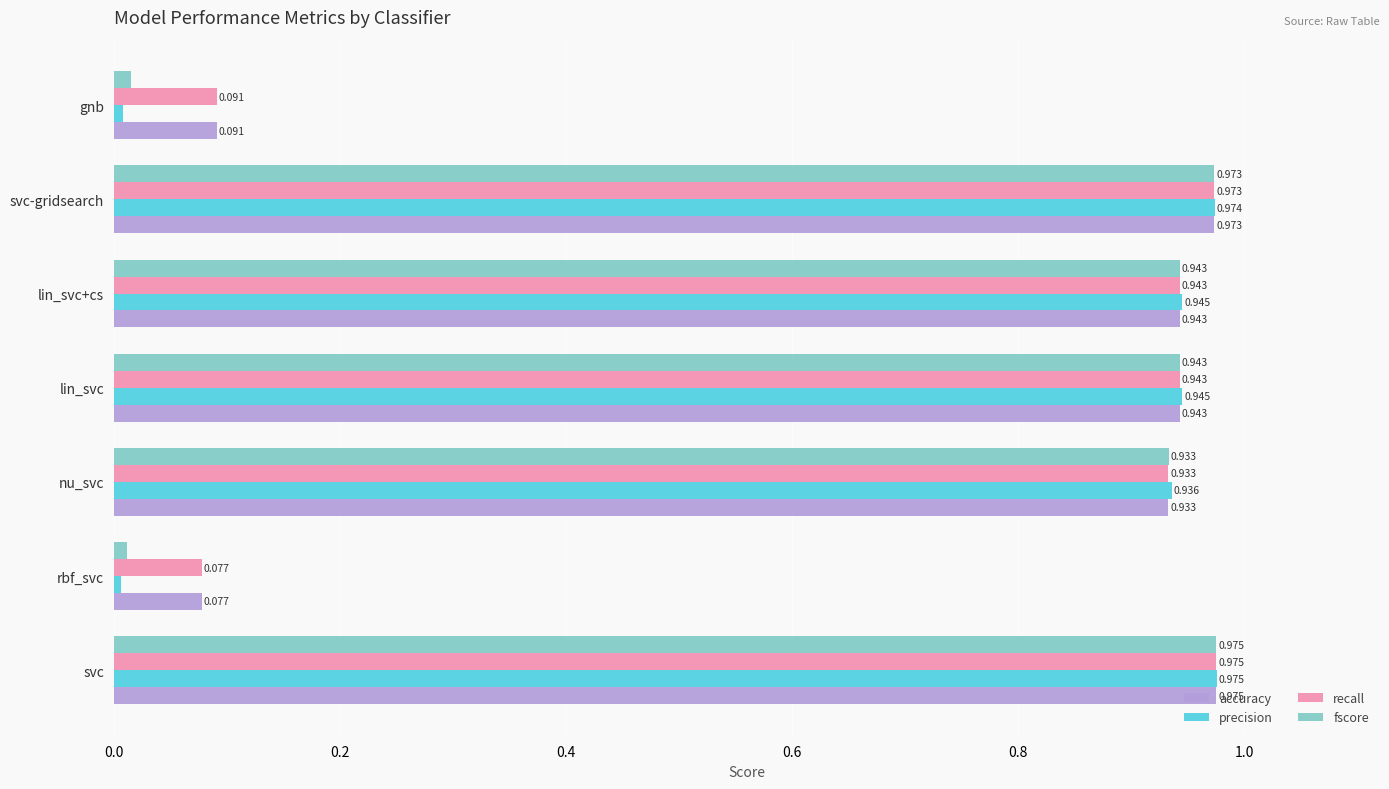

Which series changed the most between rbf_svc and nu_svc?

precision